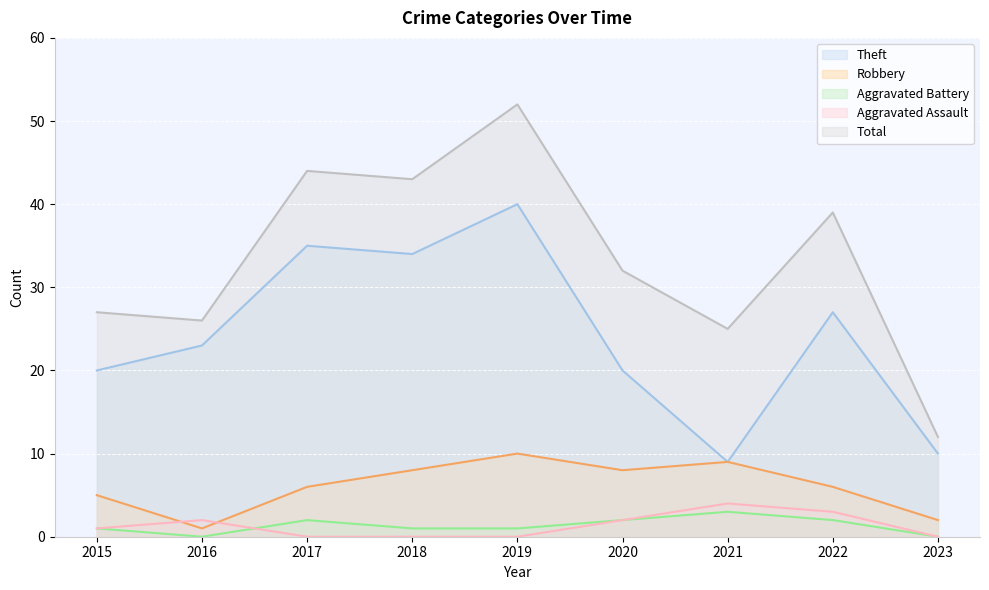

Rank the series by their maximum value, from highest to lowest.

Total, Theft, Robbery, Aggravated Assault, Aggravated Battery